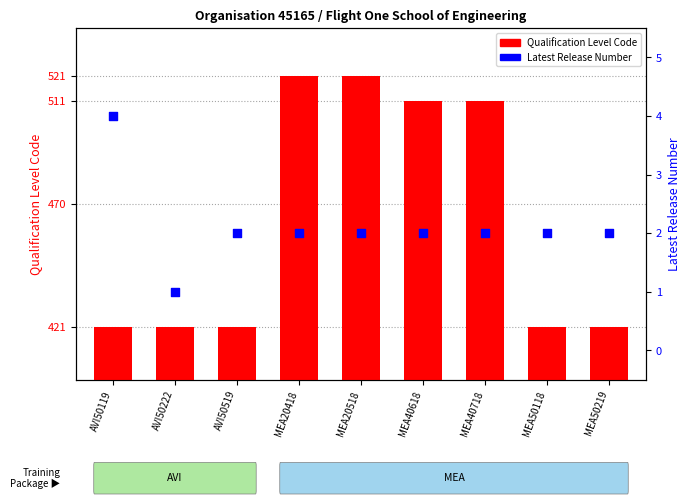

What are all the series names shown in the legend?

Qualification Level Code, Latest Release Number